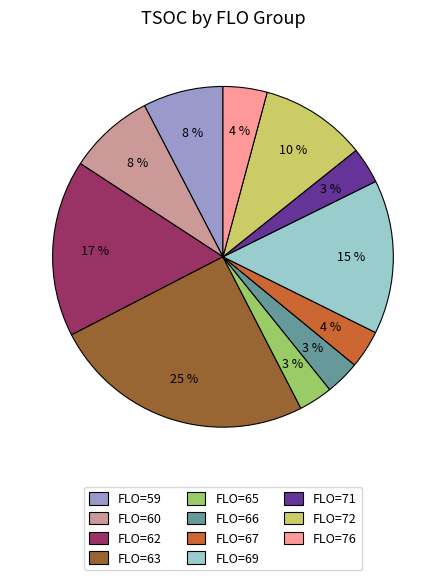

Is FLO=65 the majority of the pie?

No